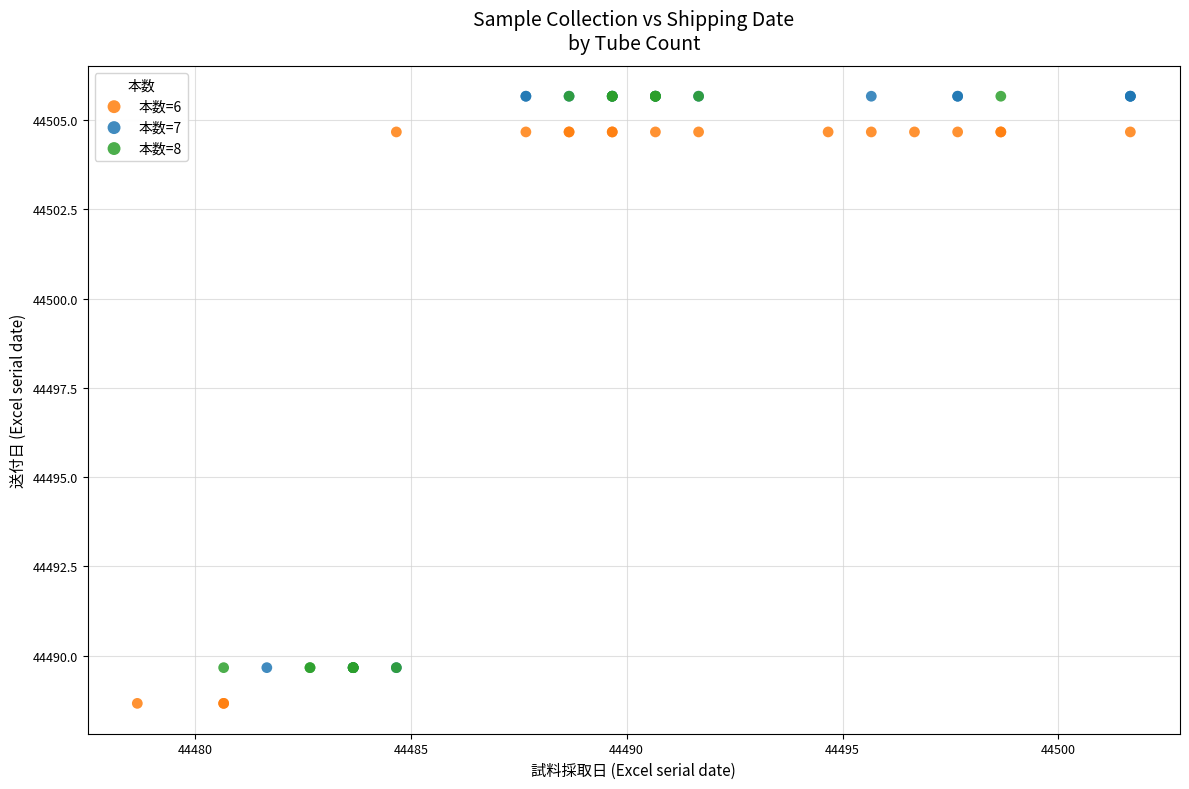

Which series reaches the minimum Y coordinate?

本数=6